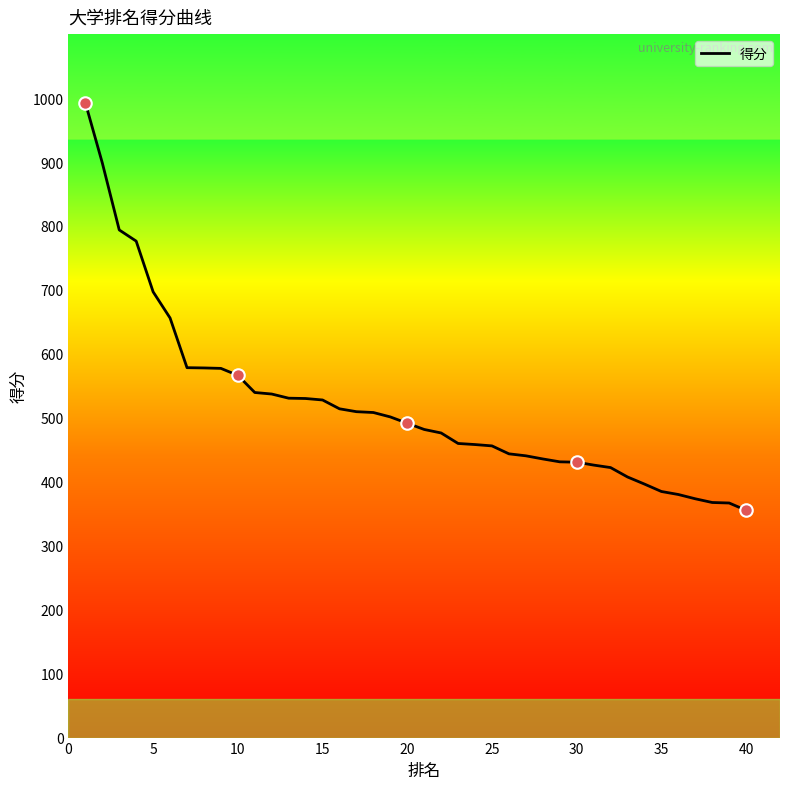

What is the average value?

517.5